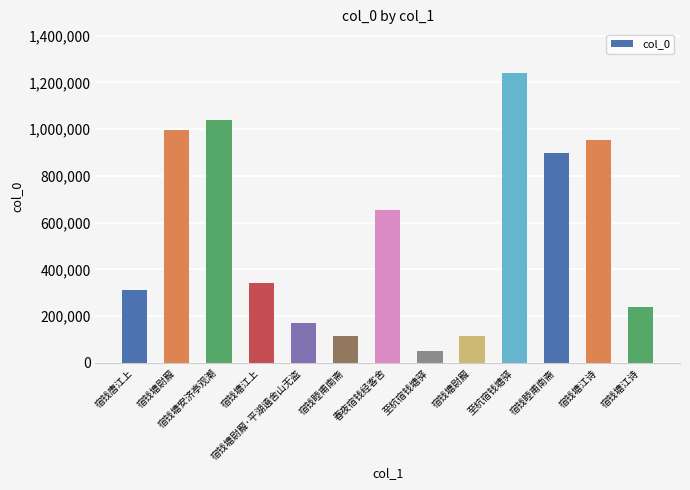

How many data points are less than 342492?

6